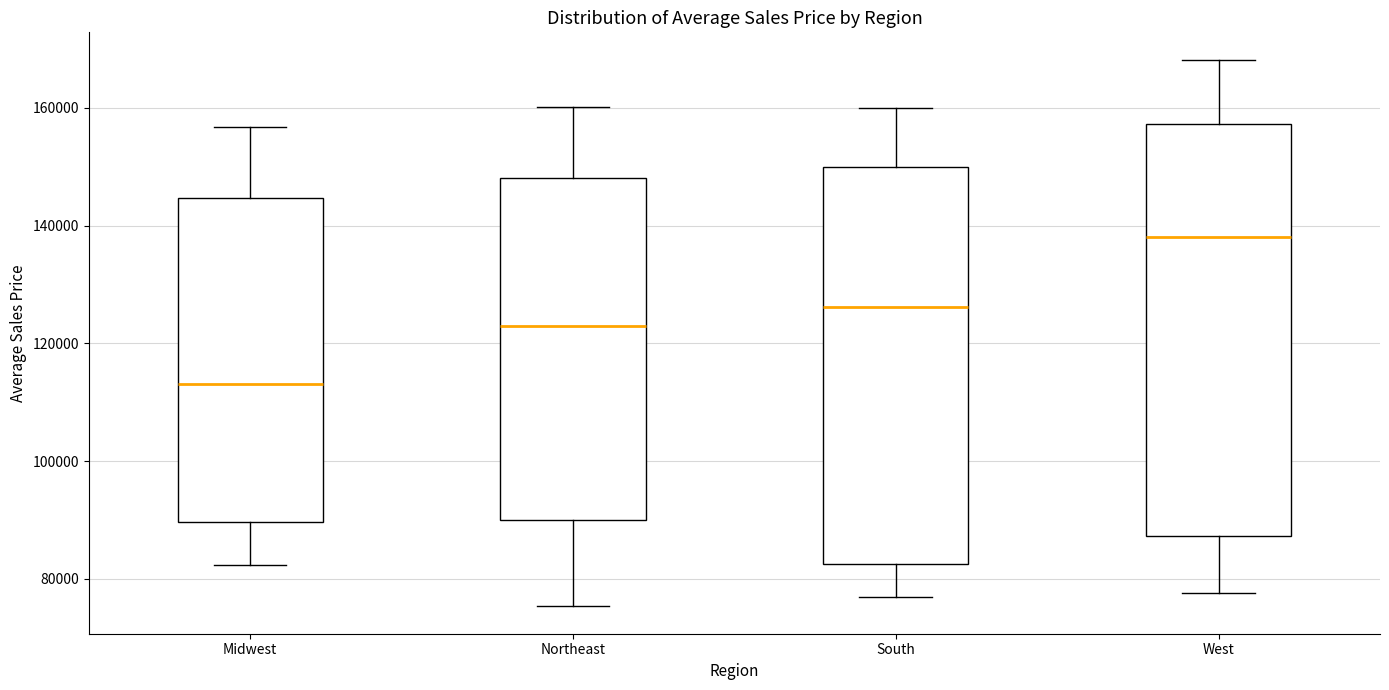

Which box has the lowest median line?

Midwest